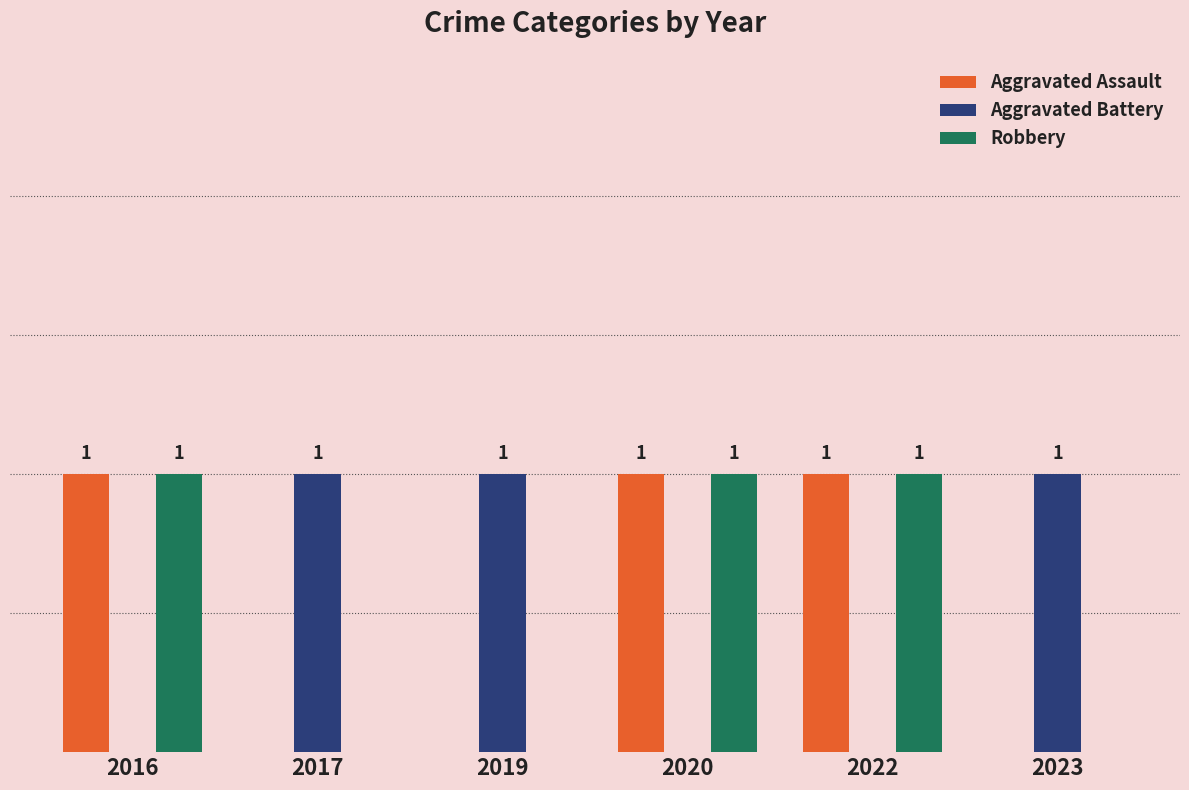

What are all the series names shown in the legend?

Aggravated Assault, Aggravated Battery, Robbery